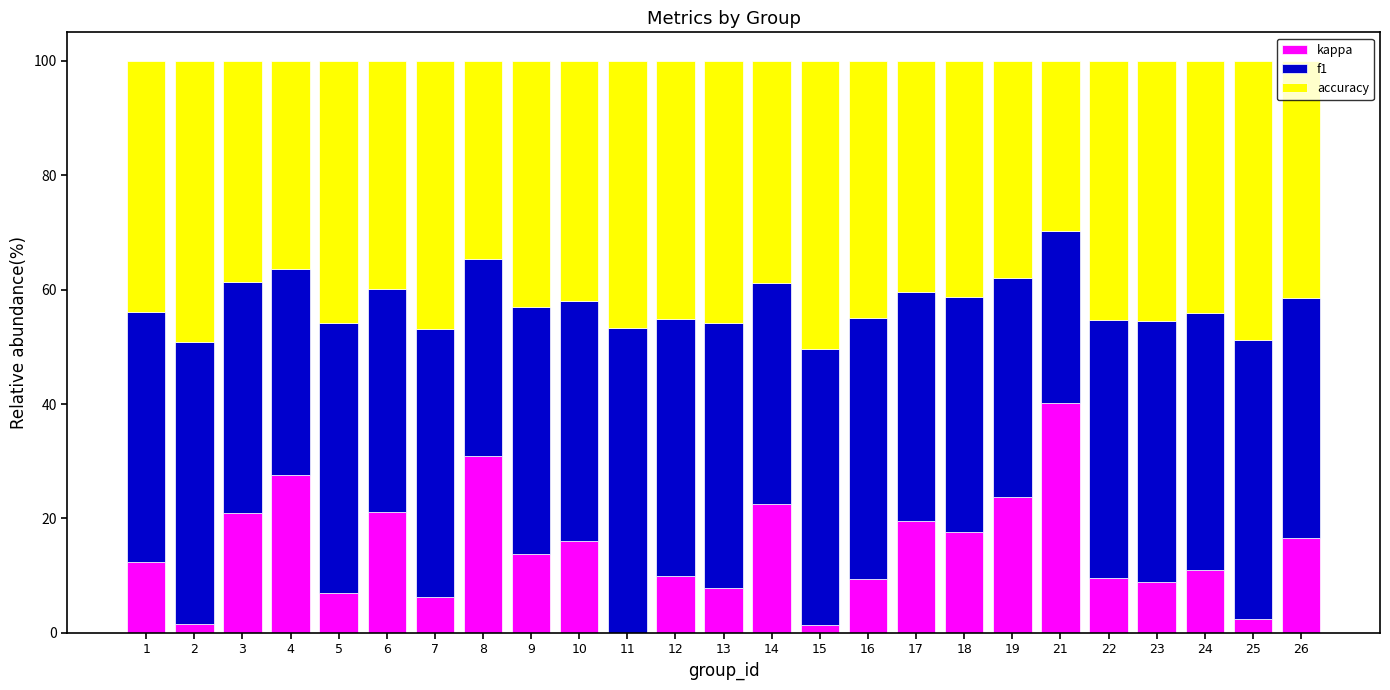

What is the highest value of the kappa series?

40.1